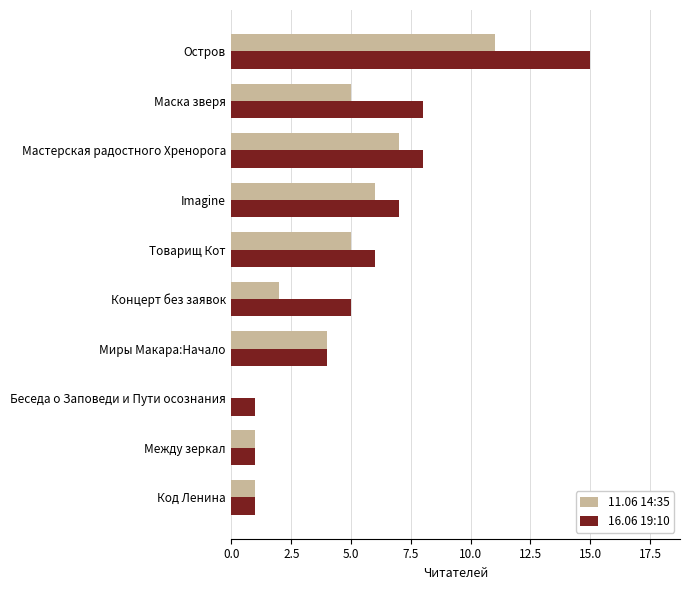

Which category has the highest value in the 11.06 14:35 series?

Остров